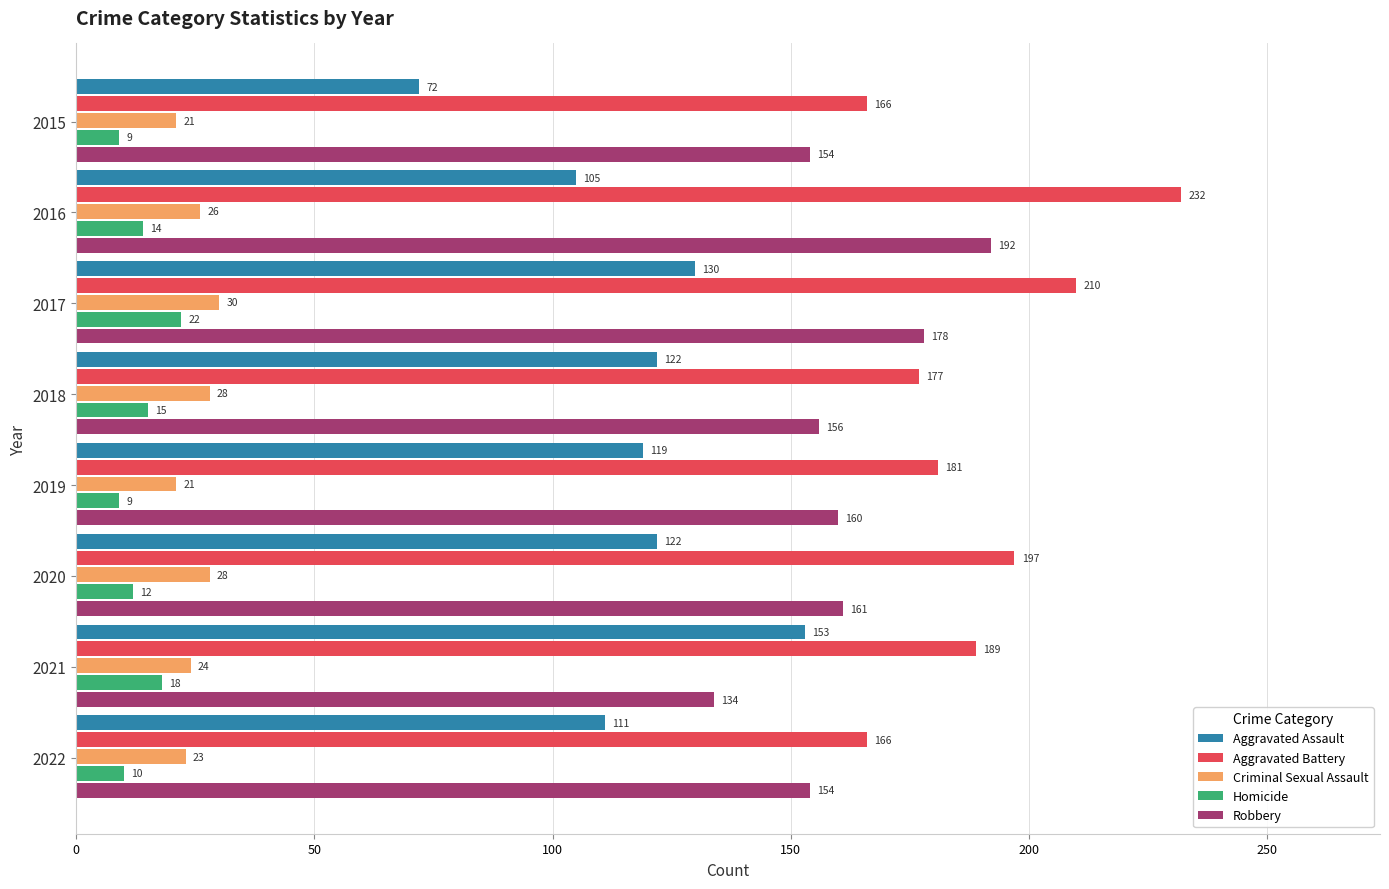

Which label corresponds to the largest value in the chart?

2016